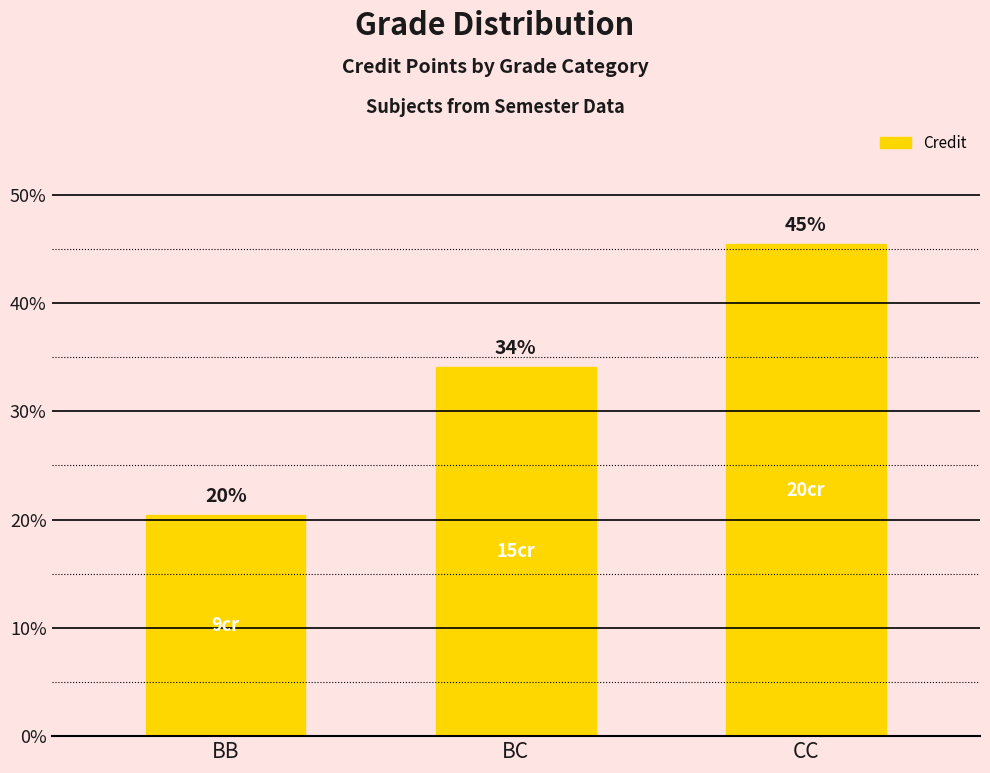

What is the change in value from BC to CC?

+11.4